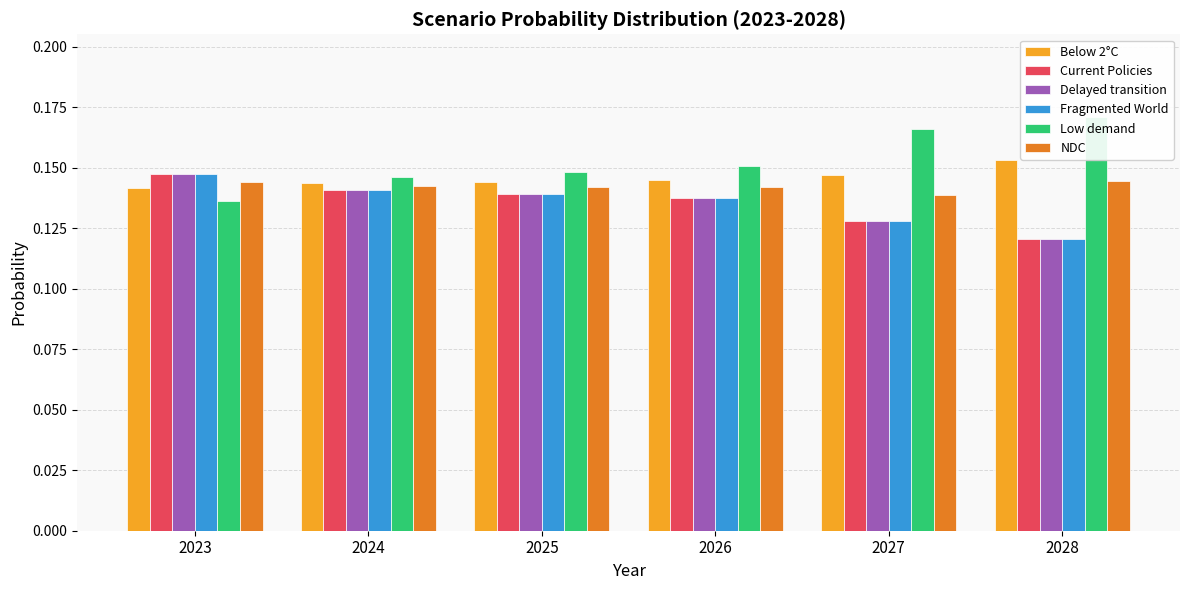

How many distinct data groups are displayed?

6